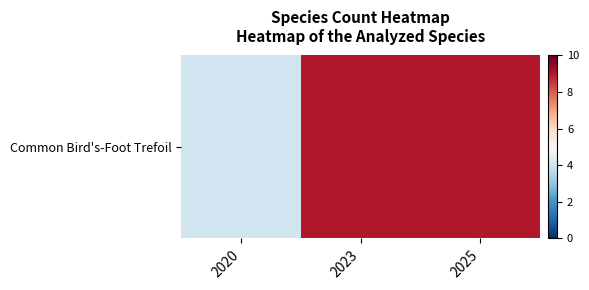

Where is the data nearest to the value 6?

2020